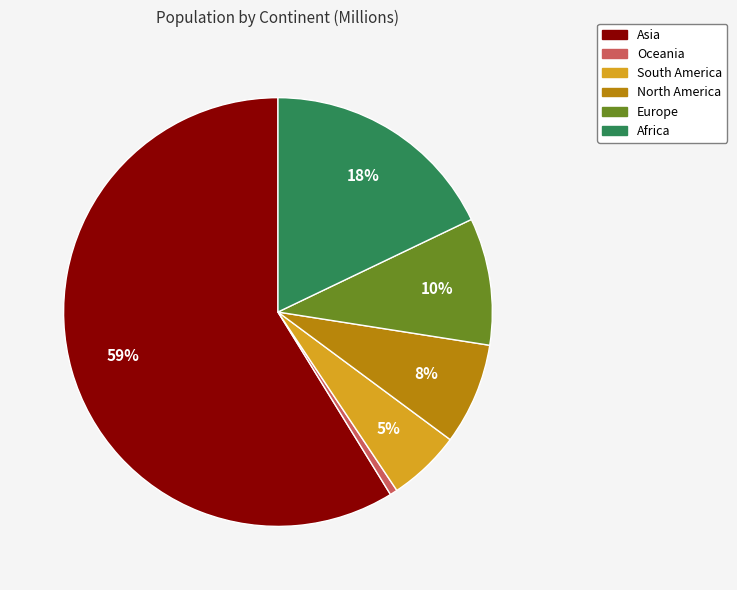

The Europe slice represents 18% of the pie. True or false?

False